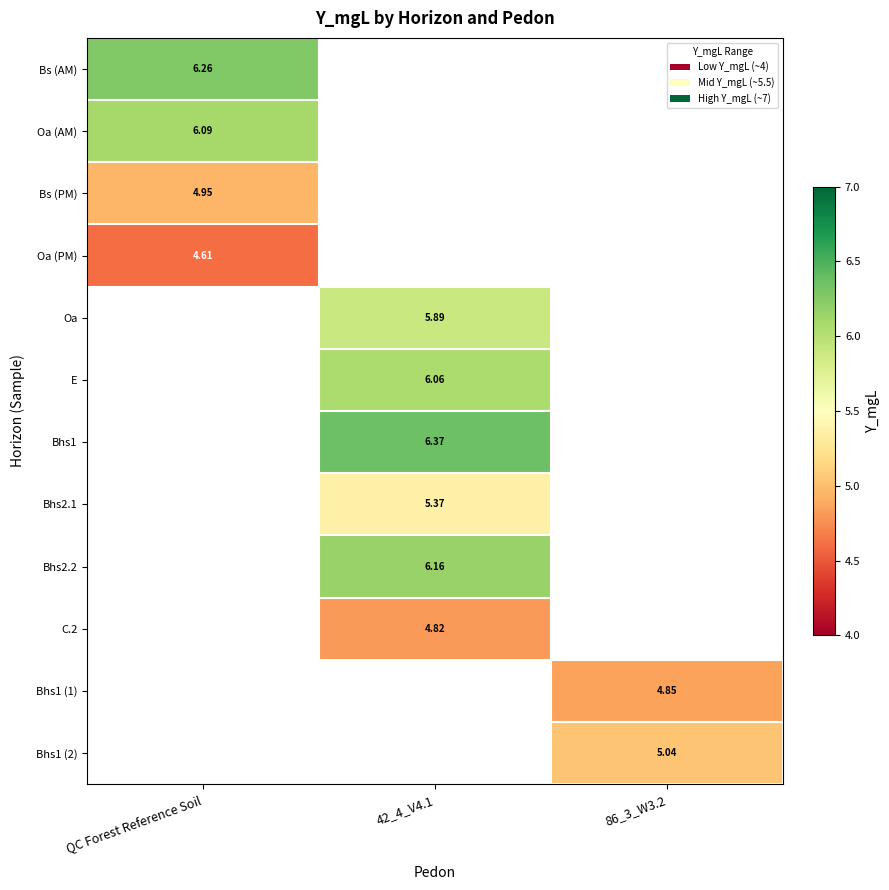

Which label corresponds to the largest value in the chart?

42_4_V4.1